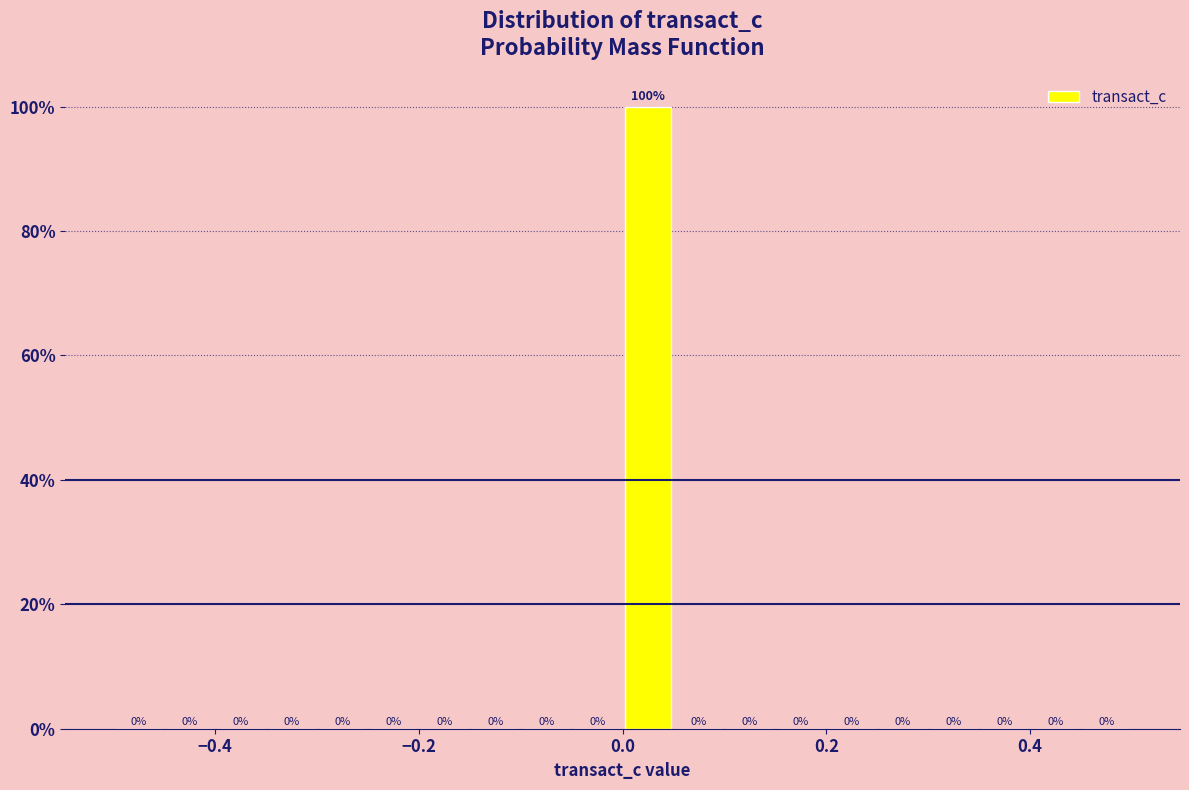

Read against the x-axis, roughly where is the centre of the tallest bar?

0.02